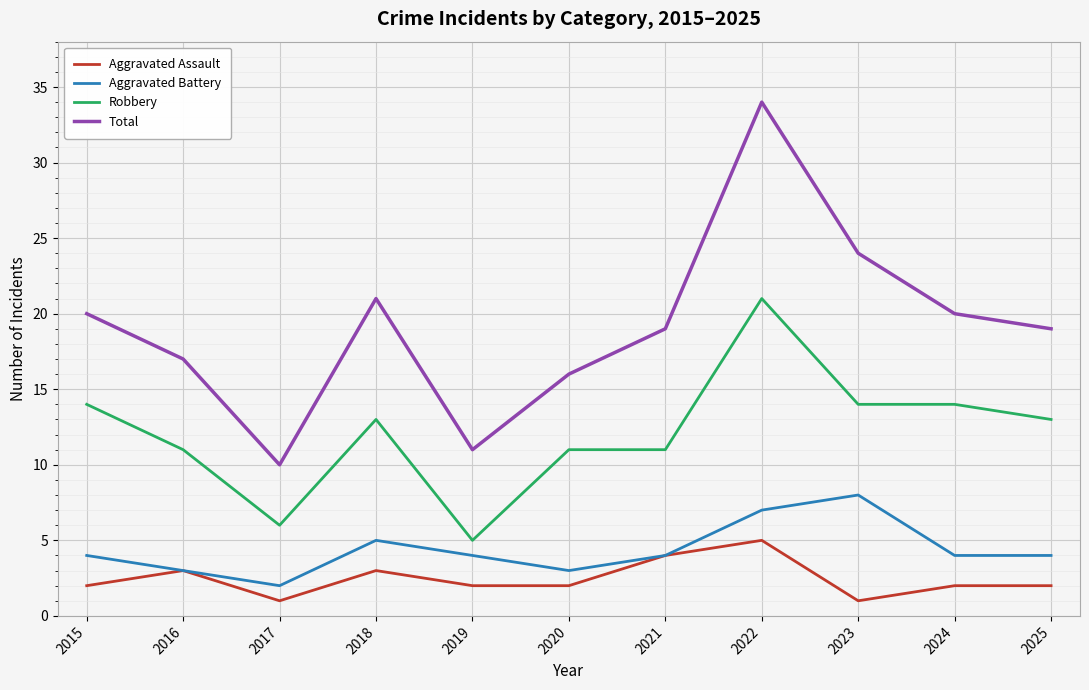

True or false: Robbery and Aggravated Assault cross at least once.

False